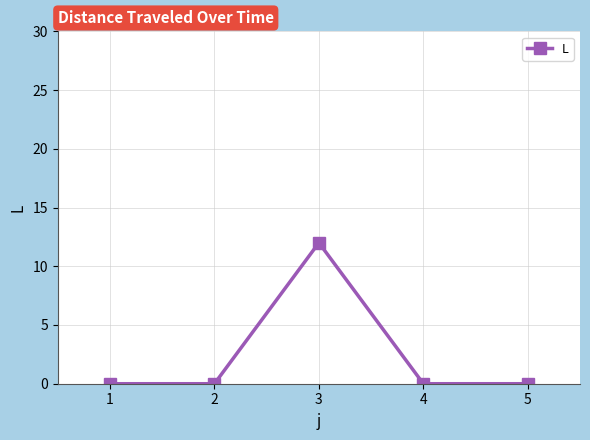

How many lines are shown in the chart?

1